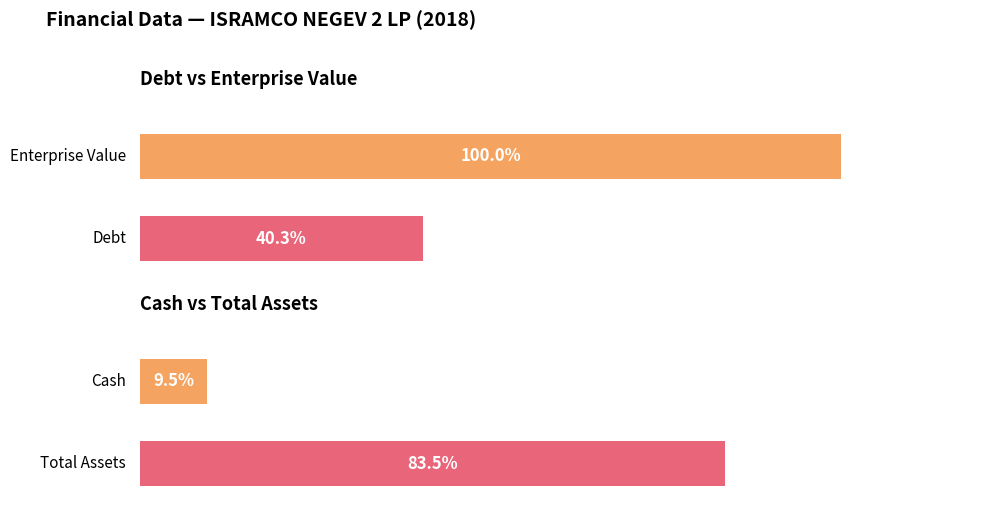

Is it true that the value at 0.0 is 122.2?

False